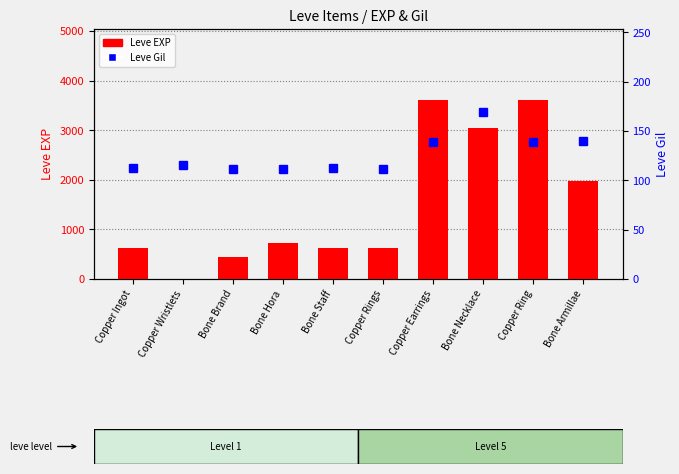

Which has a higher value, Bone Staff or Bone Brand?

Bone Staff